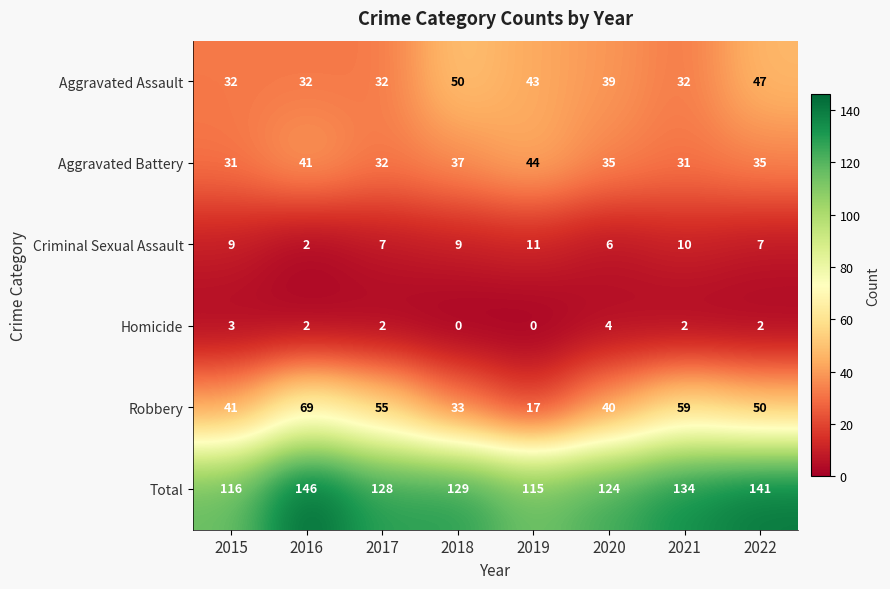

At 2019, list the series in order from smallest to largest.

Homicide, Criminal Sexual Assault, Robbery, Aggravated Assault, Aggravated Battery, Total